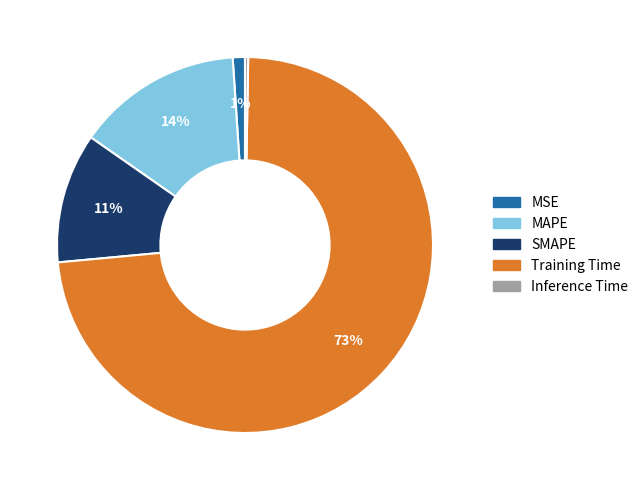

Is there a majority slice in this chart?

Yes